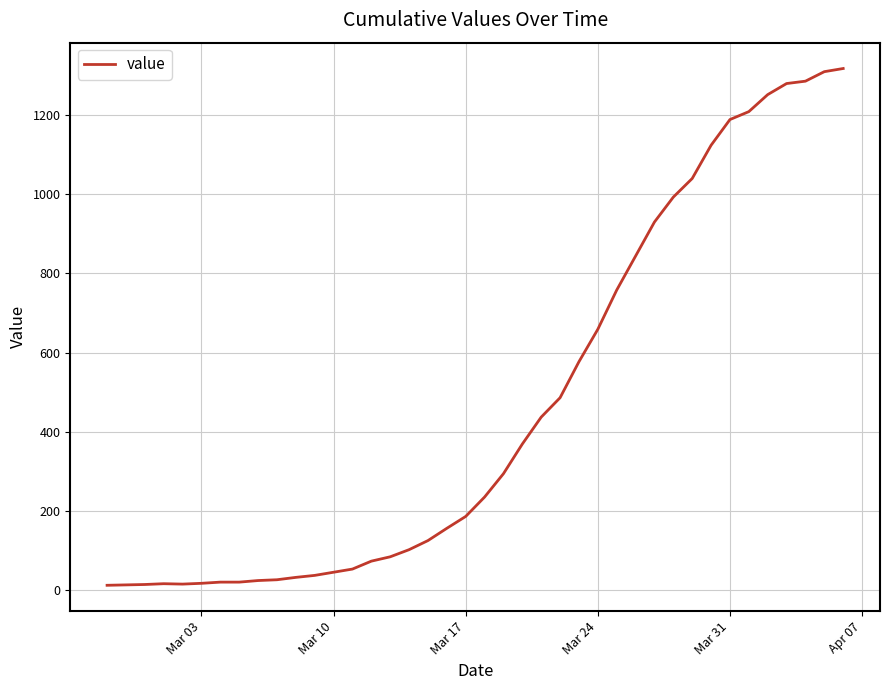

What is the difference between the maximum and minimum values?

1306